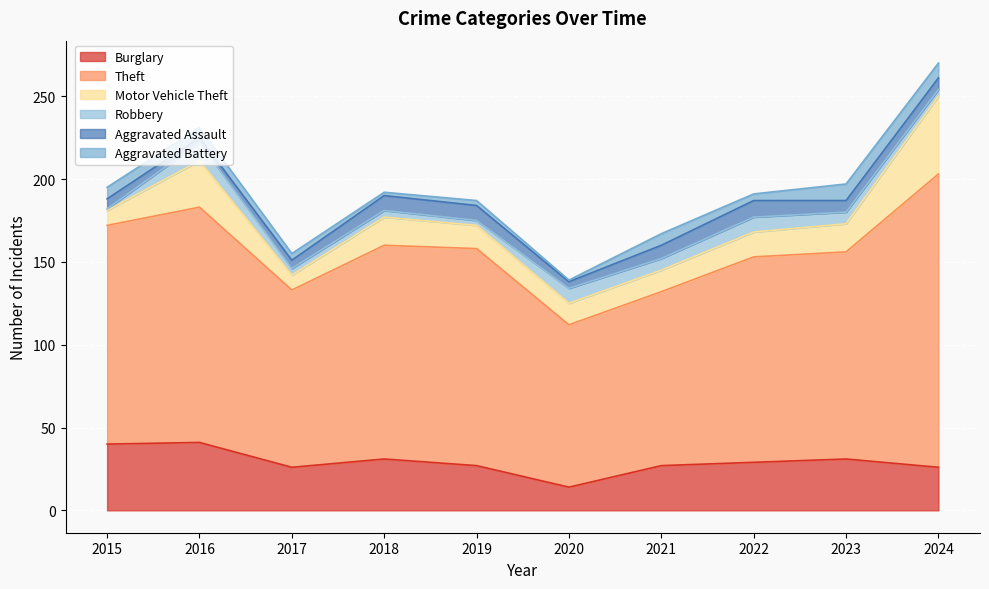

What is the highest value of the Burglary series?

41